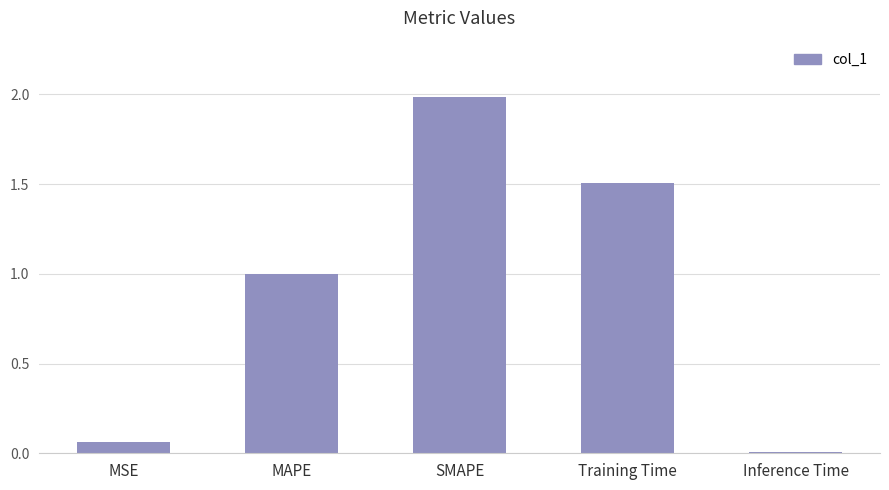

How many bars are there in total?

5